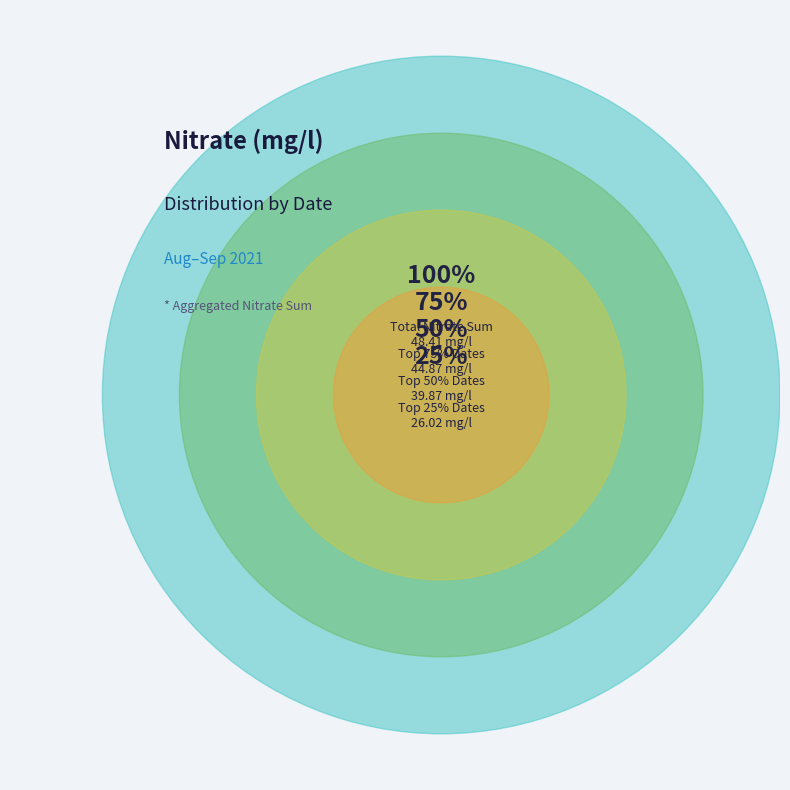

True or false: 10 Aug 2021 accounts for 11% of the total.

True